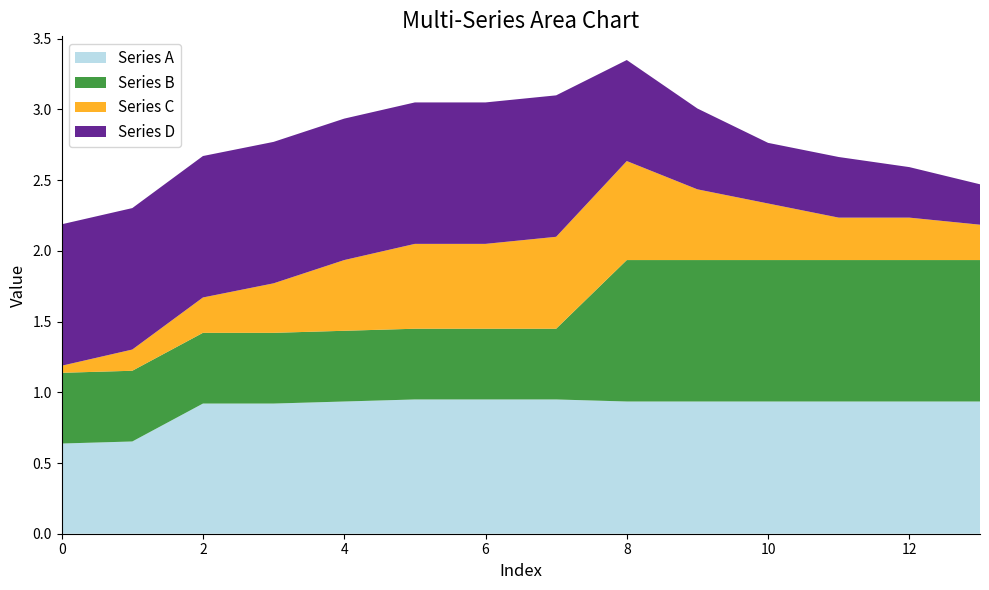

Reading right to left, transcribe all the data shown in this chart.

Series A: 13=0.9	12=0.9	11=0.9	10=0.9	9=0.9	8=0.9	7=0.9	6=0.9	5=0.9	4=0.9	3=0.9	2=0.9	1=0.7	0=0.6
Series B: 13=1.0	12=1.0	11=1.0	10=1.0	9=1.0	8=1.0	7=0.5	6=0.5	5=0.5	4=0.5	3=0.5	2=0.5	1=0.5	0=0.5
Series C: 13=0.2	12=0.3	11=0.3	10=0.4	9=0.5	8=0.7	7=0.7	6=0.6	5=0.6	4=0.5	3=0.3	2=0.2	1=0.1	0=0.1
Series D: 13=0.3	12=0.4	11=0.4	10=0.4	9=0.6	8=0.7	7=1.0	6=1.0	5=1.0	4=1.0	3=1.0	2=1.0	1=1.0	0=1.0